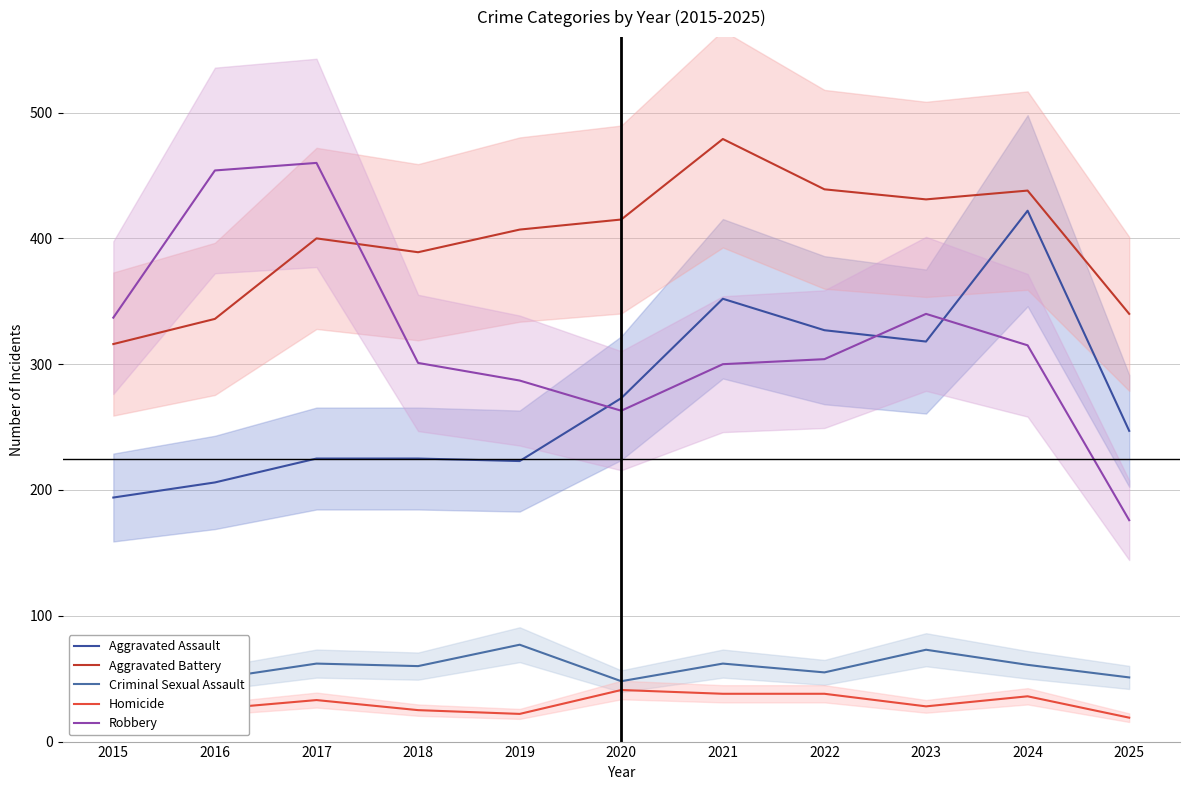

Is it true that Aggravated Assault equals 225 at 2018?

True